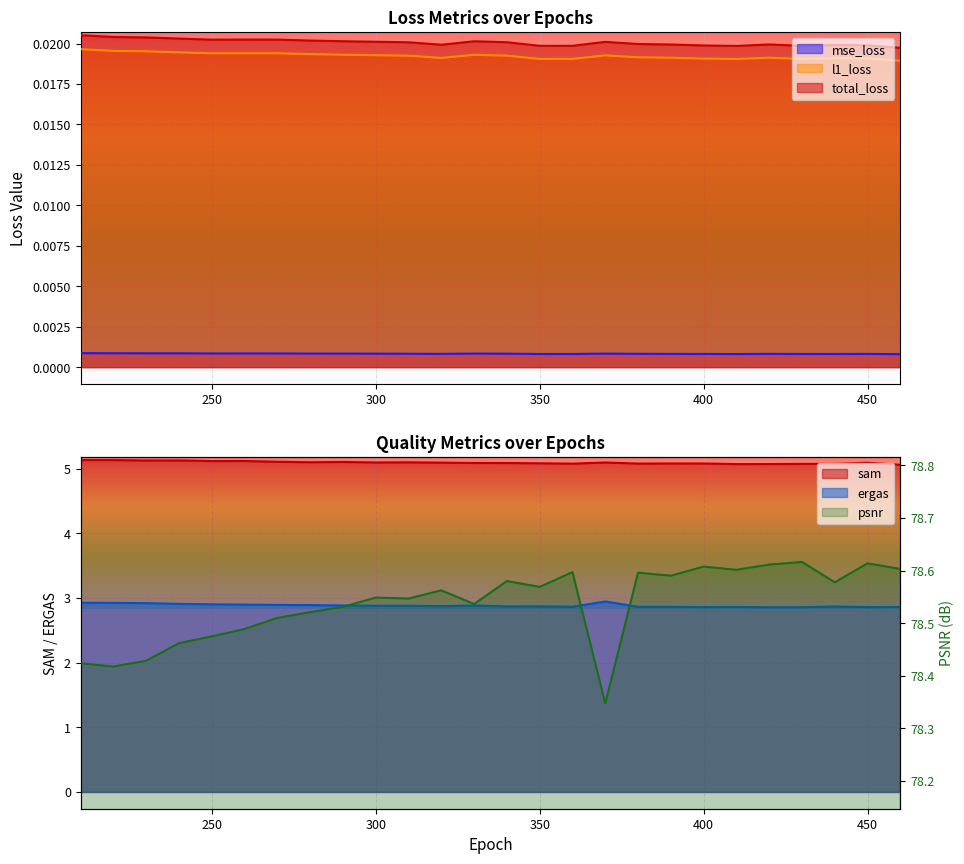

True or false: mse_loss and l1_loss cross at least once.

False